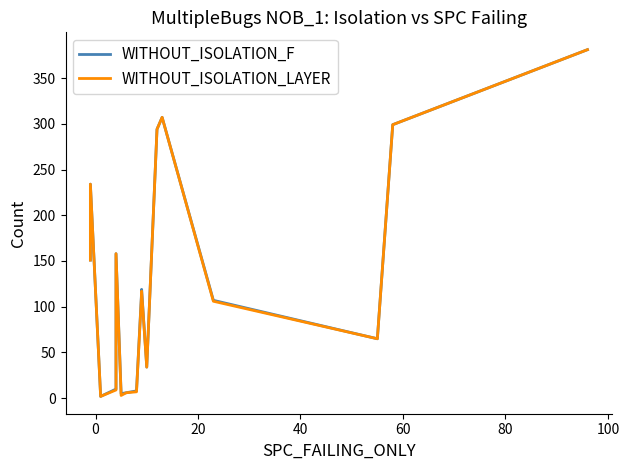

True or false: WITHOUT_ISOLATION_LAYER and WITHOUT_ISOLATION_F cross at least once.

False